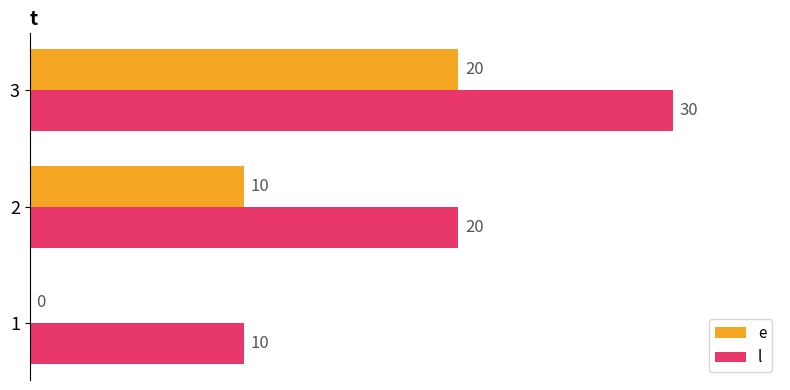

Is the value of e at 2 greater than the value of l at 3?

No